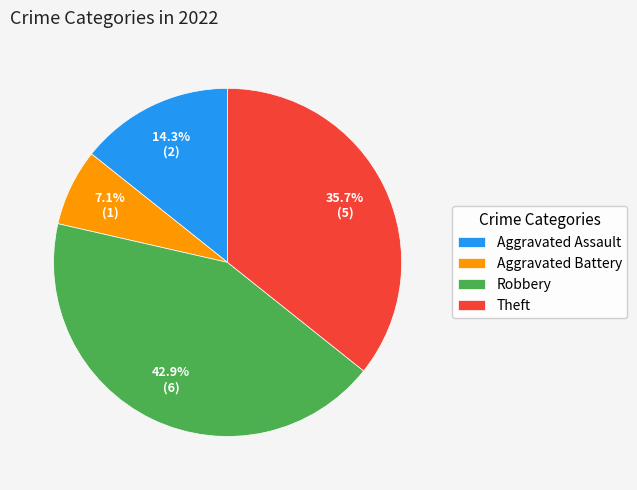

Which slice is the largest?

Robbery